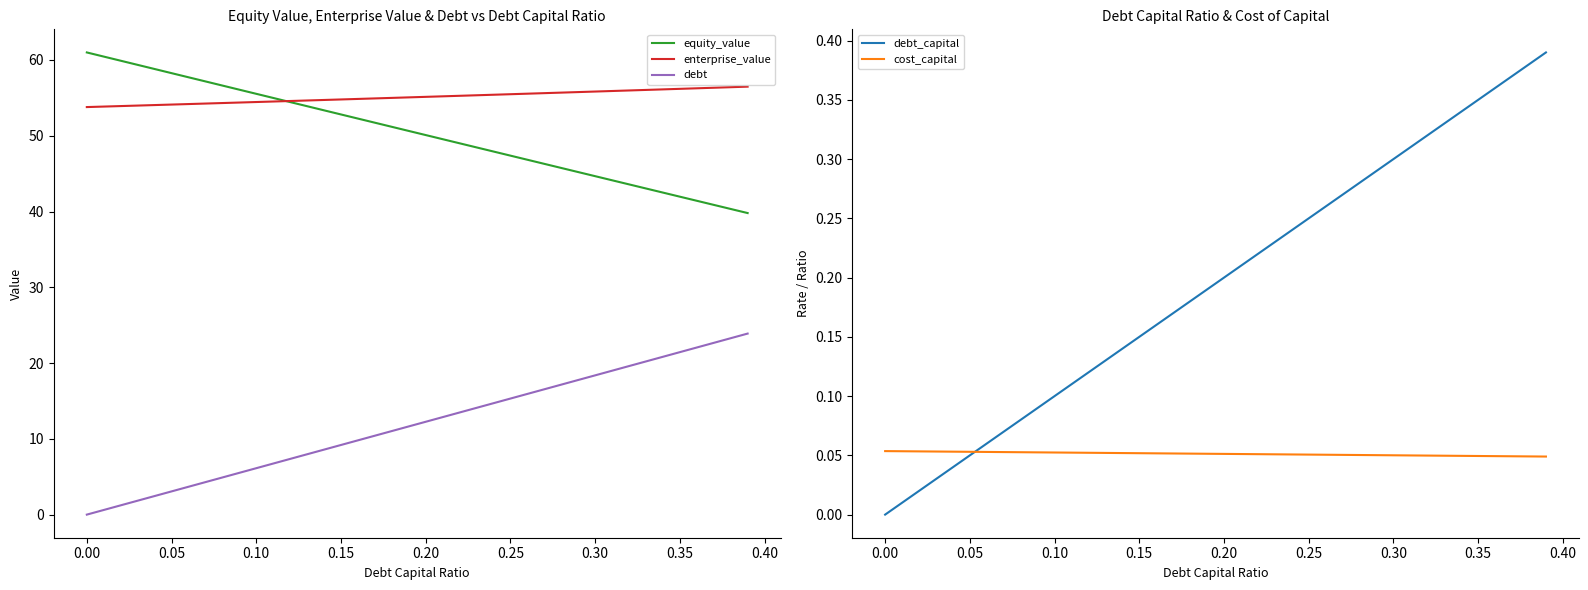

The value of enterprise_value at 0.20 is 55.1. True or false?

True